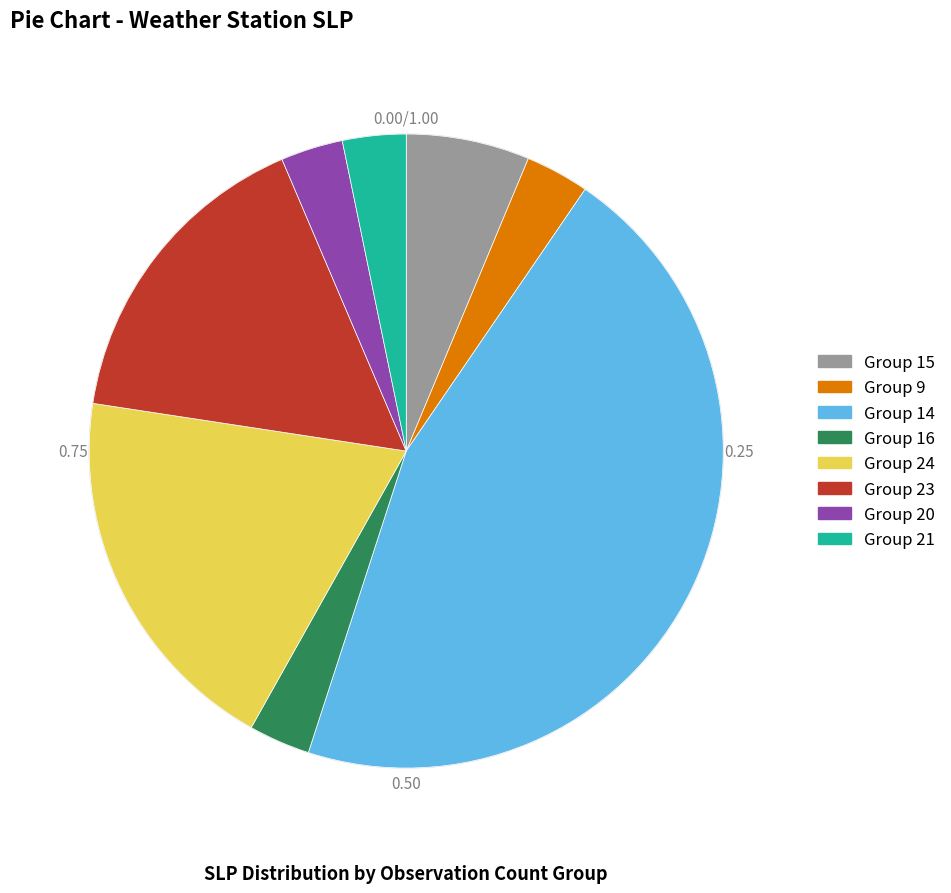

Does any single category account for the majority?

No